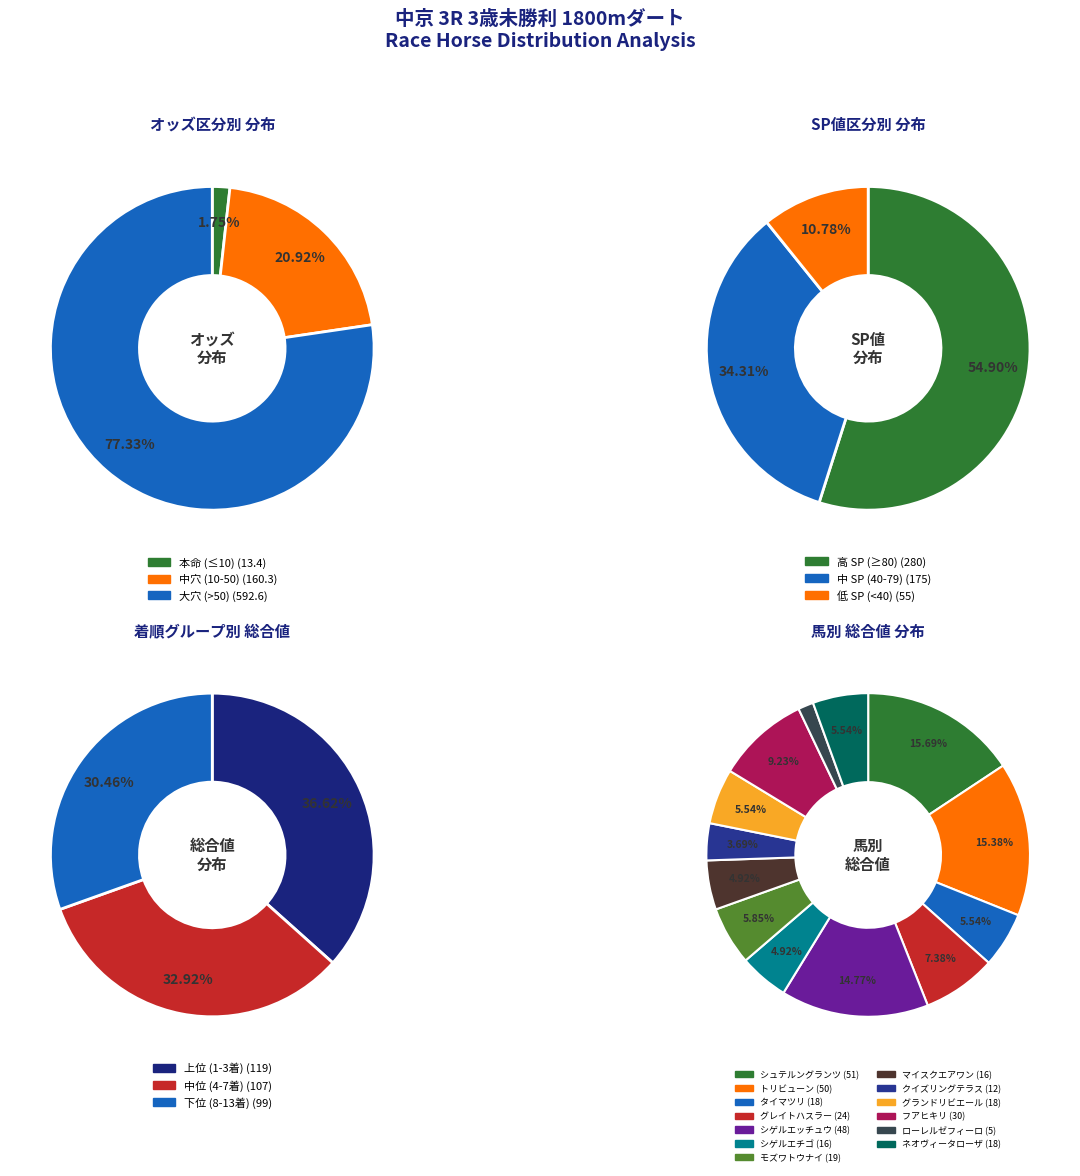

Count the number of slices in the pie.

13